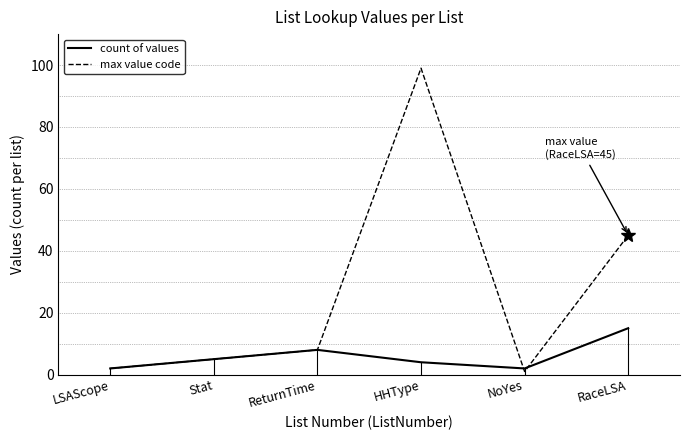

Is it true that max value code equals 2 at LSAScope?

True